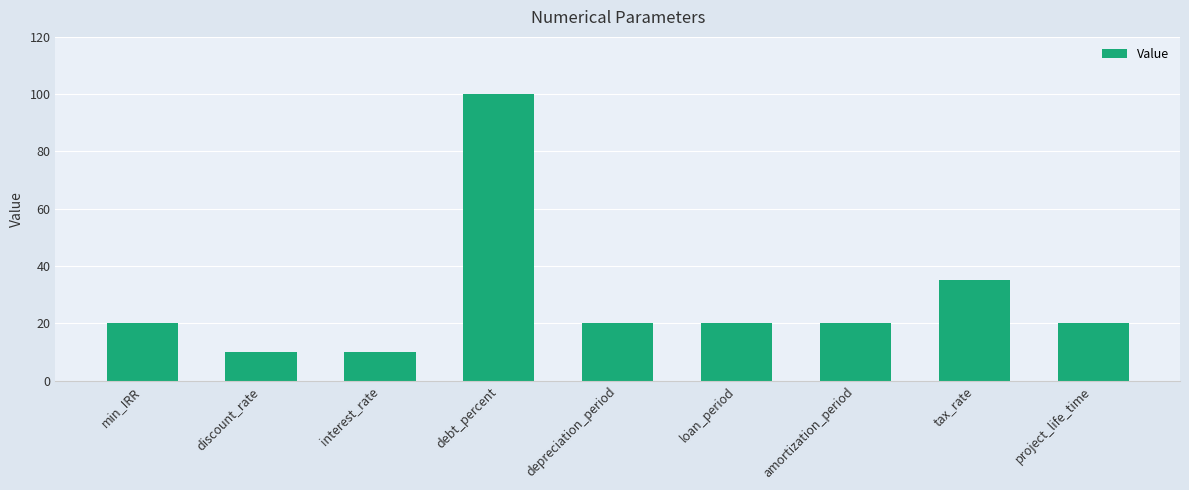

At which label is the value closest to 55?

tax_rate